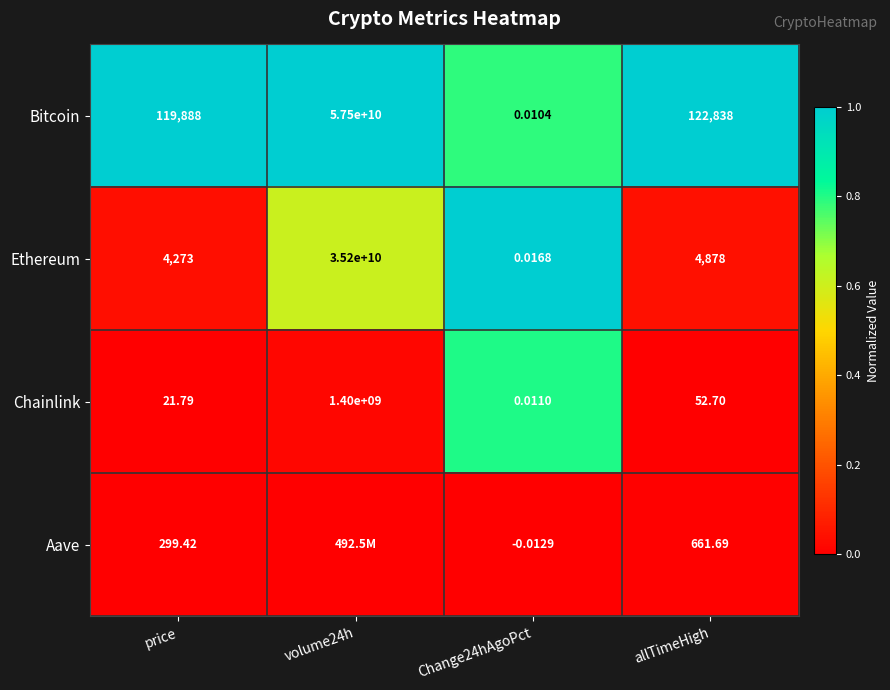

At how many categories does at least one series exceed 0?

4